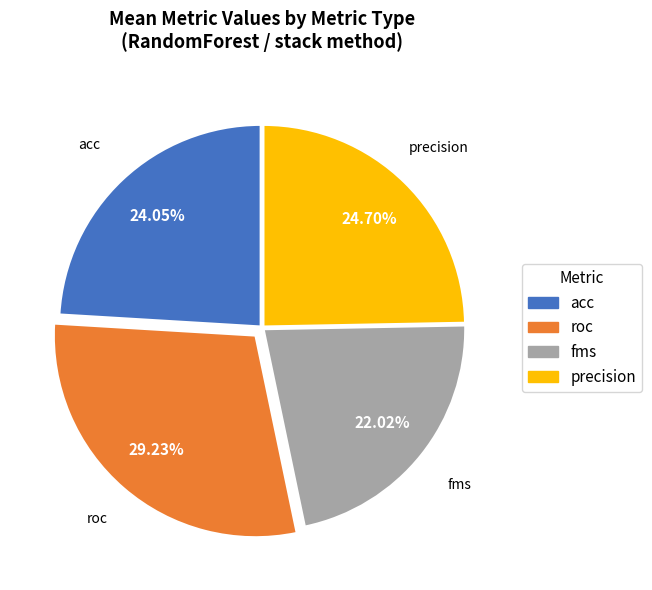

Does any single category account for the majority?

No